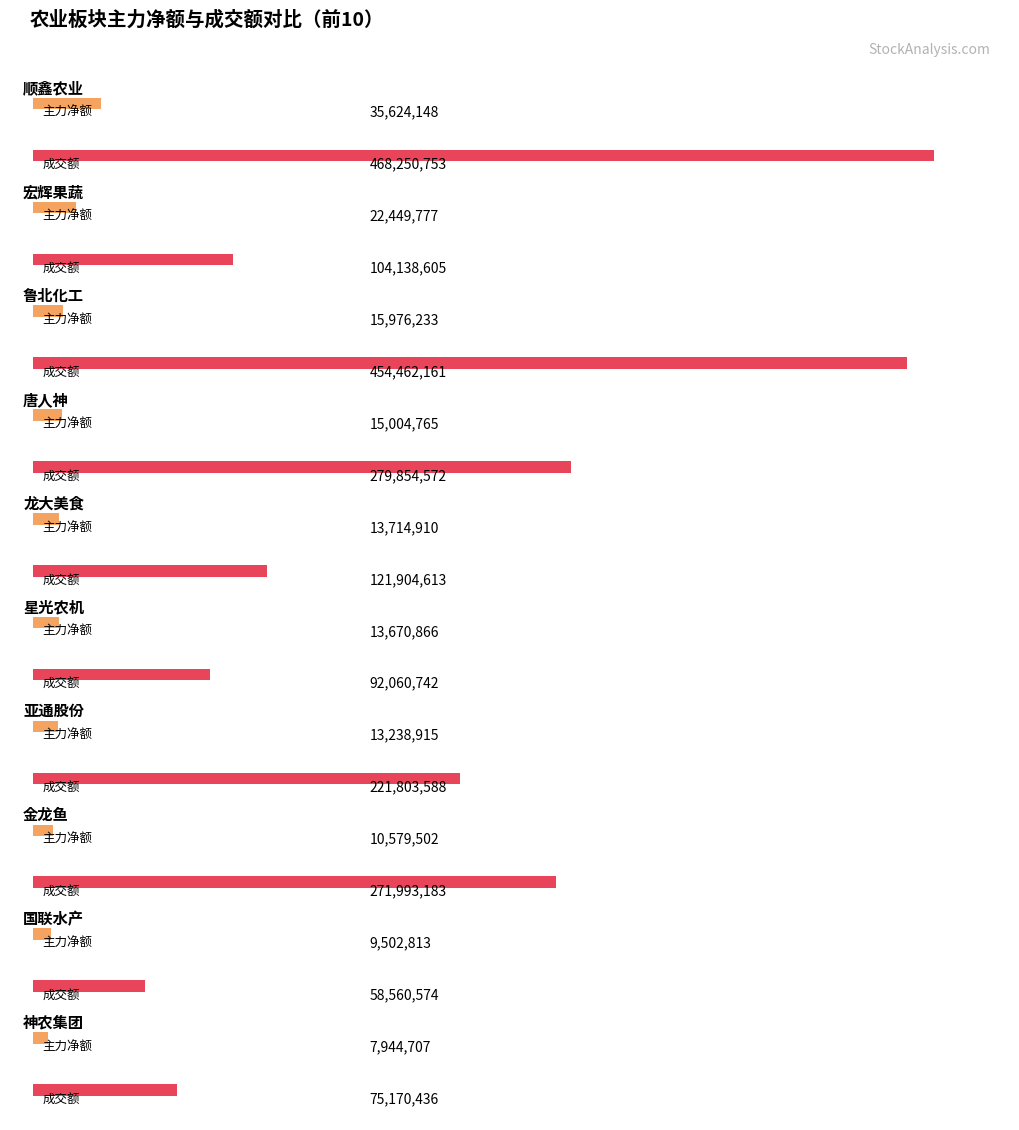

How many groups of bars are there?

10